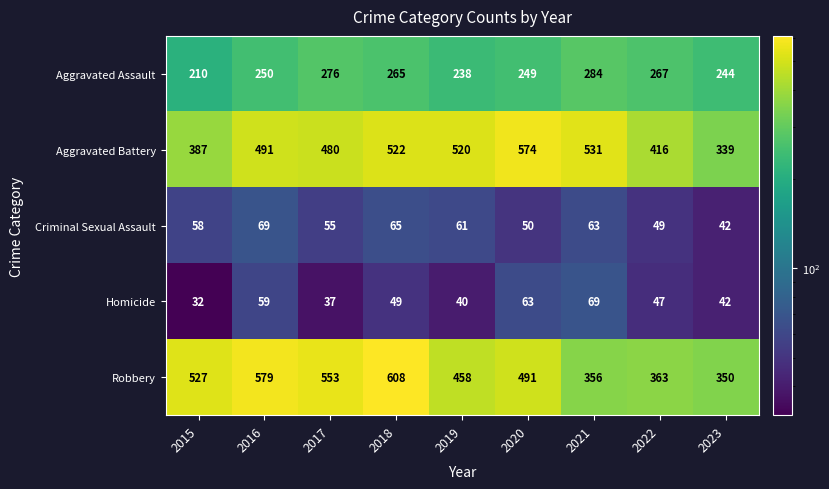

Which series has the largest range (max minus min)?

Robbery